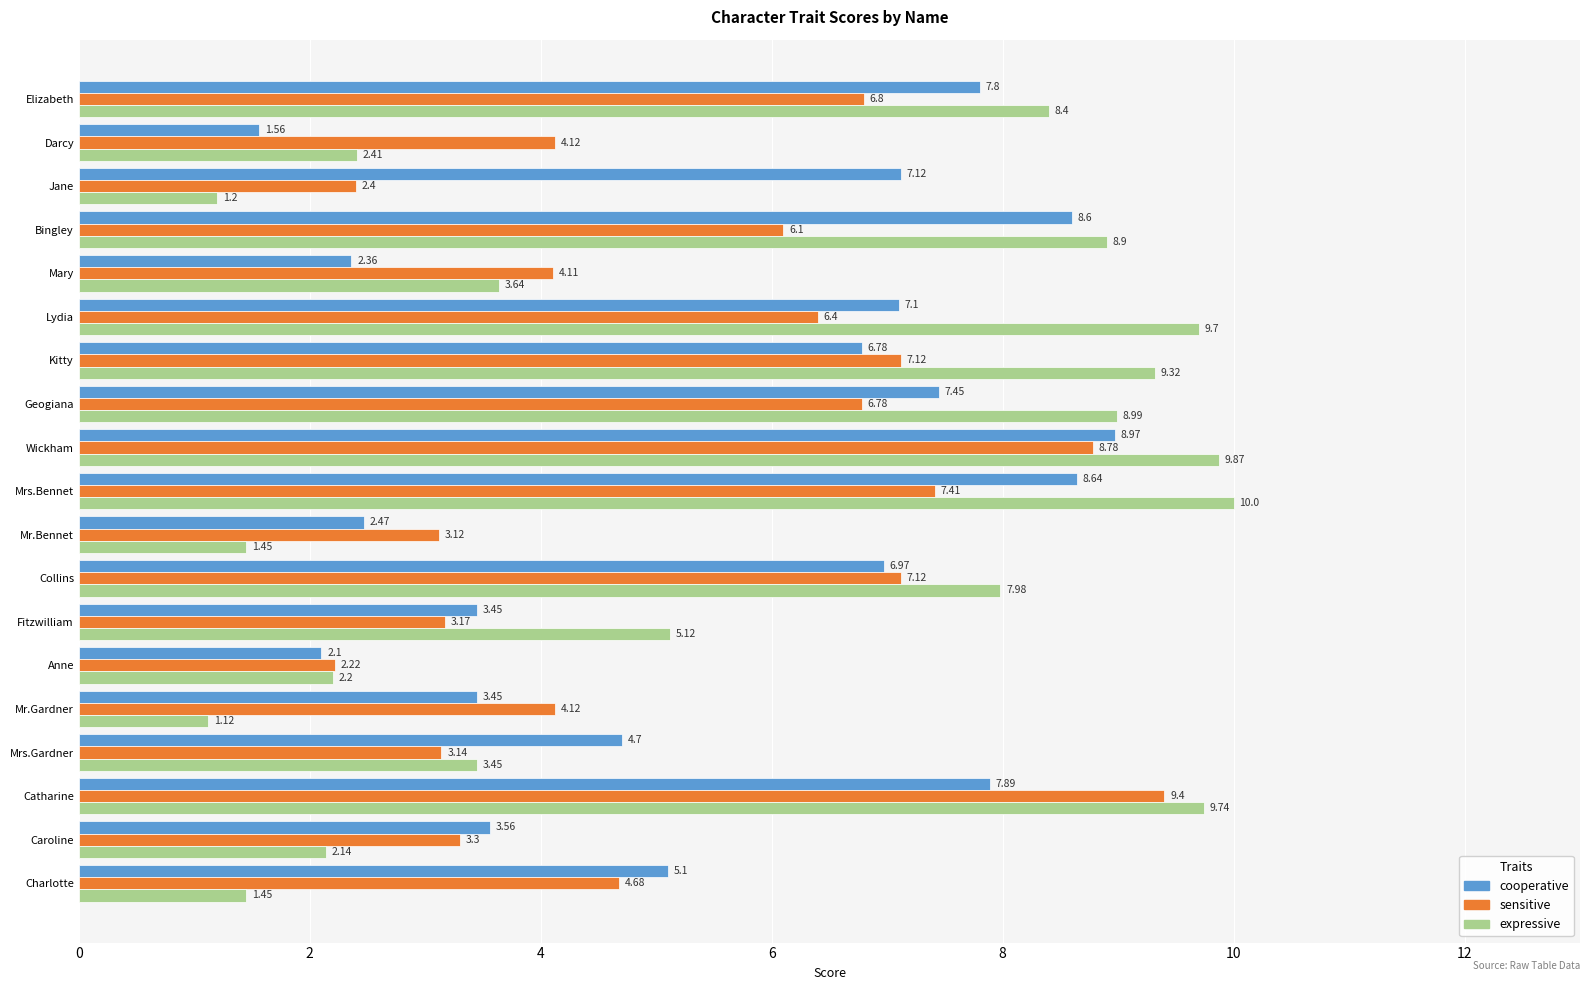

Rank the series at Mr.Bennet from lowest to highest value.

expressive, cooperative, sensitive